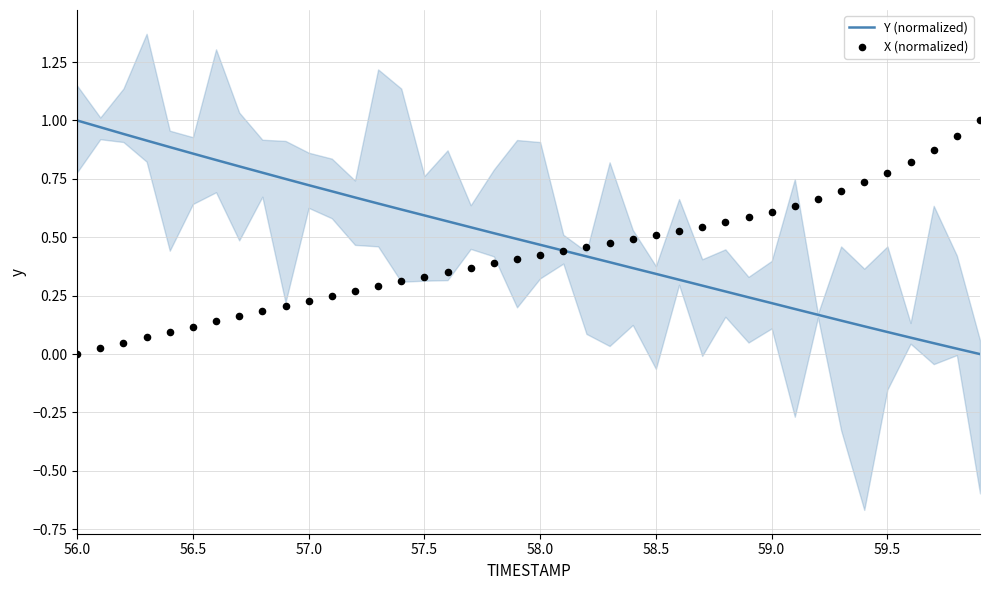

Is the value of X (normalized) at 59.0 greater than the value of Y (normalized) at 9?

No